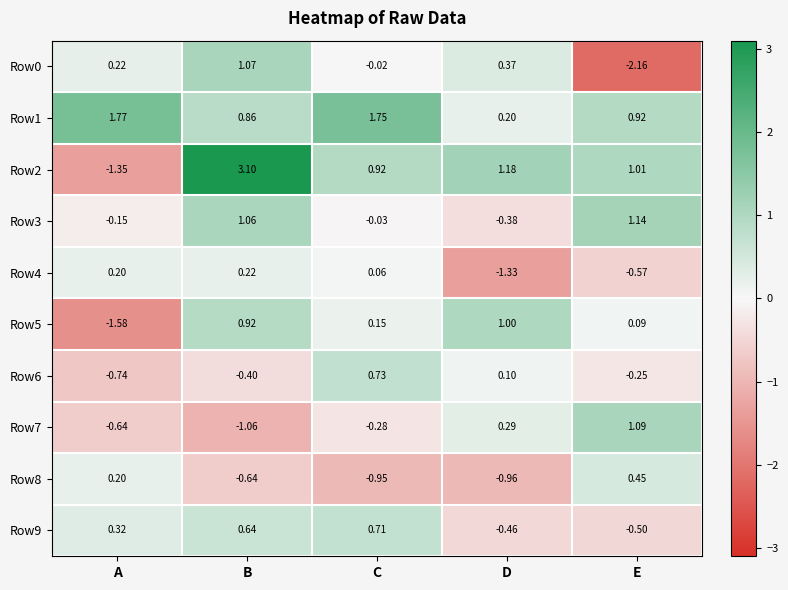

Rank the categories by Row4 value from highest to lowest.

B, A, C, E, D